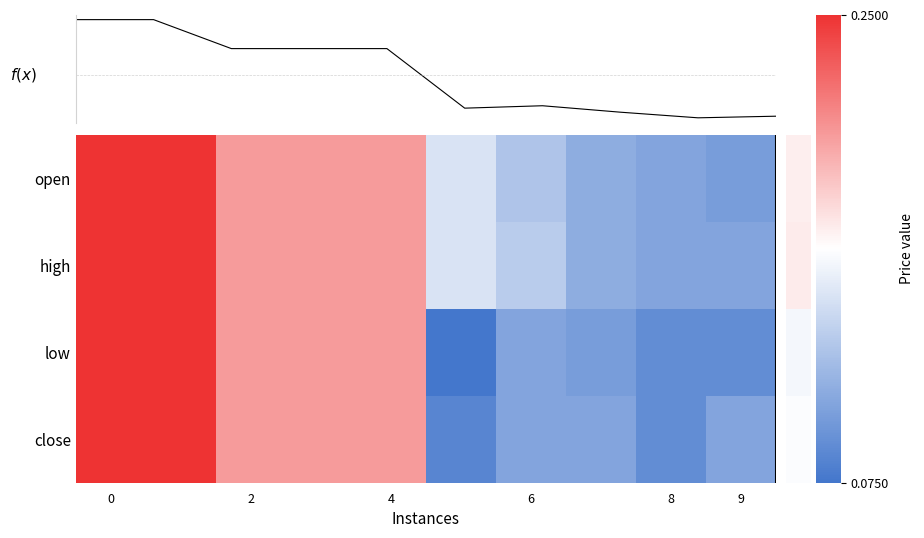

Rank the series by their maximum value, from highest to lowest.

open, high, low, close